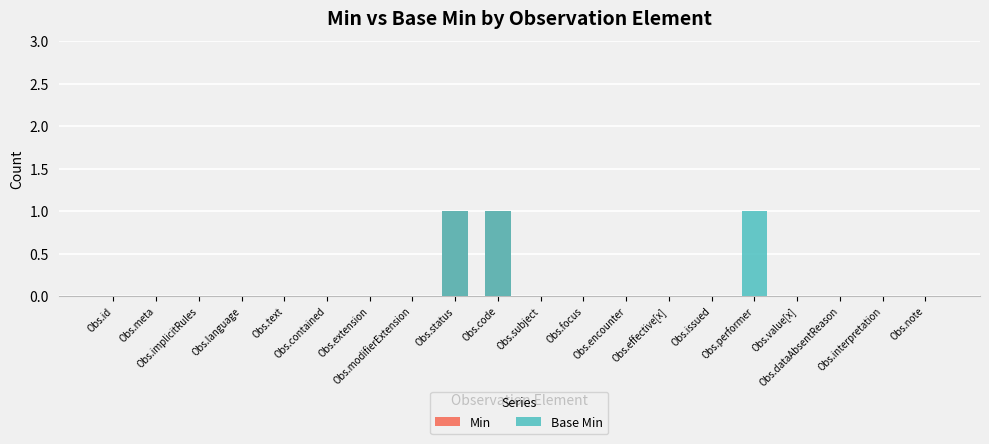

Reading right to left, list all the values displayed in this chart.

Min: 0	0	0	0	0	0	0	0	0	0	1	1	0	0	0	0	0	0	0	0
Base Min: 0	0	0	0	1	0	0	0	0	0	1	1	0	0	0	0	0	0	0	0